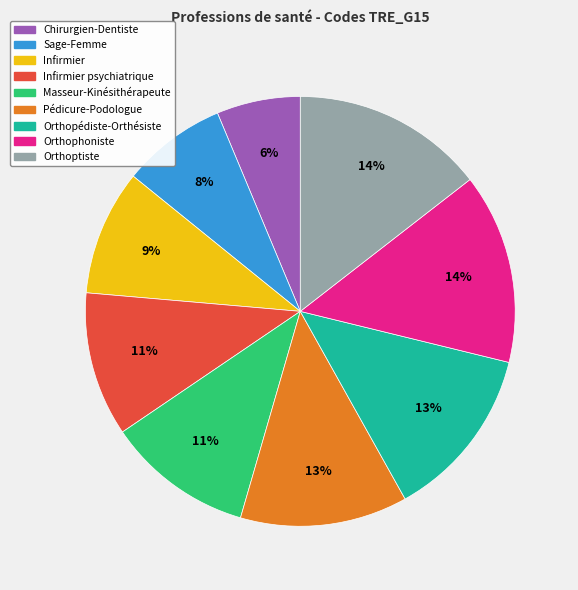

To the nearest percent, what is the average slice percentage?

11%